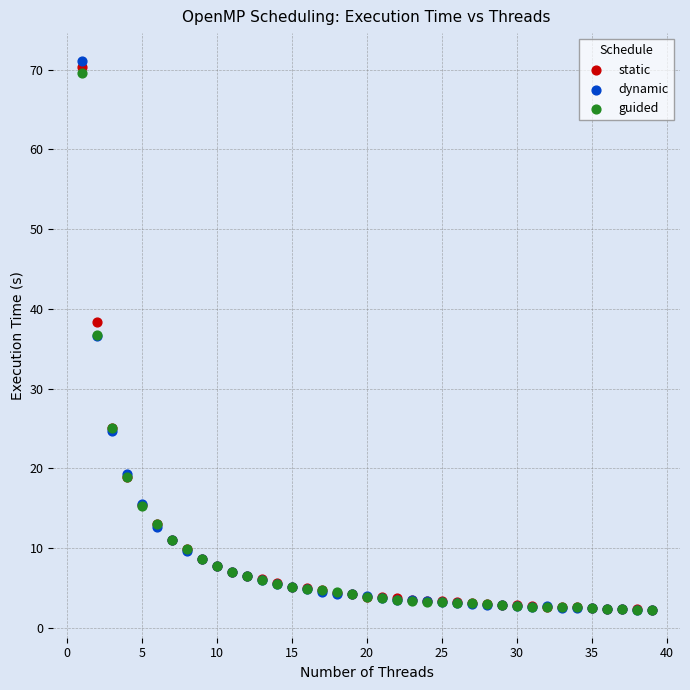

What are all the series names shown in the legend?

static, dynamic, guided